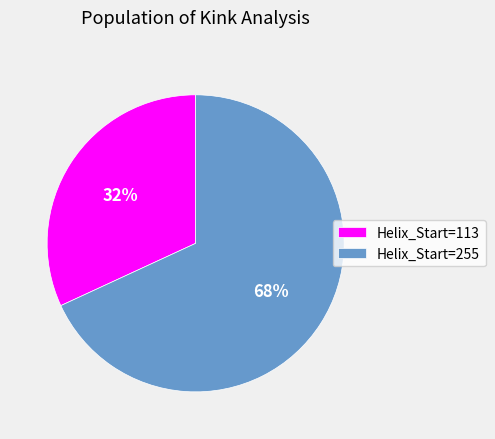

Is there any slice that represents more than half of the pie?

Yes